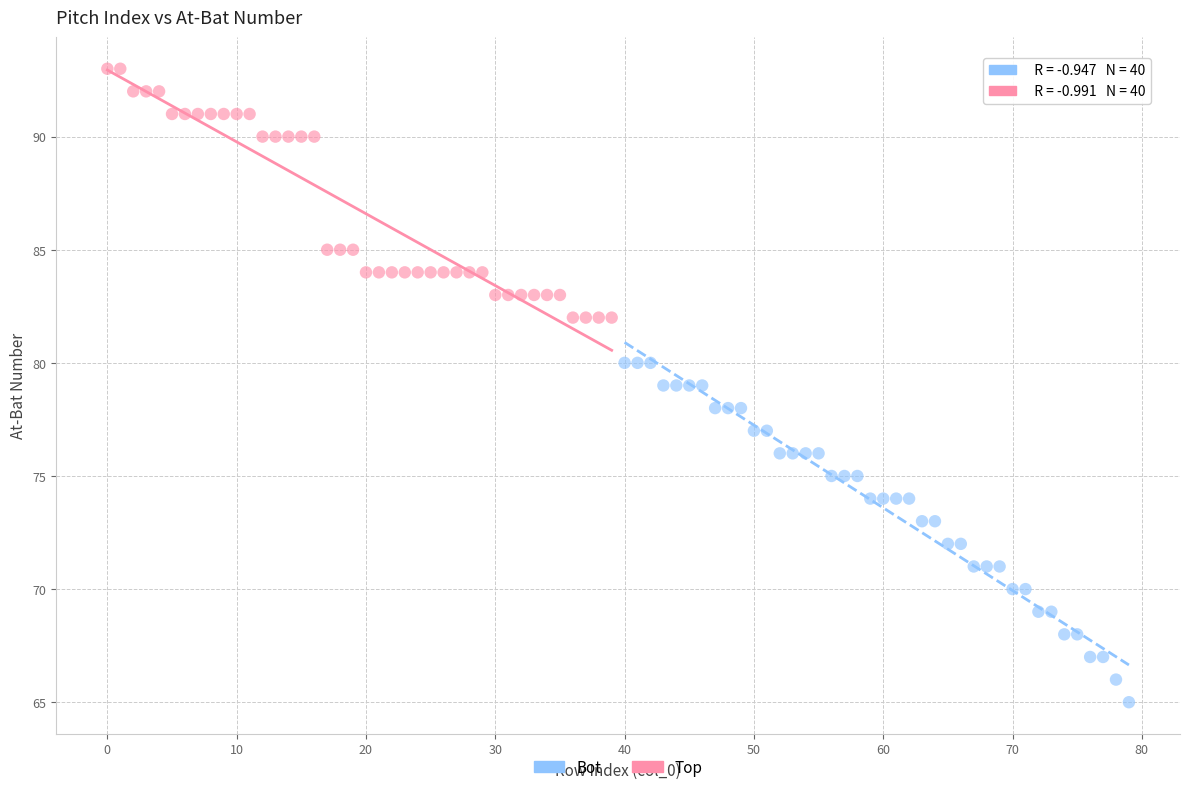

Which series contains the highest Y value?

Bot